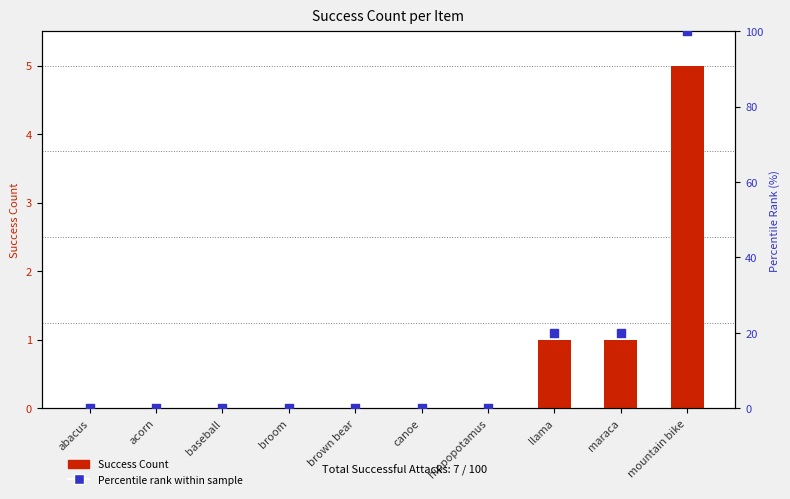

At which category is the sum across all series the highest?

mountain bike